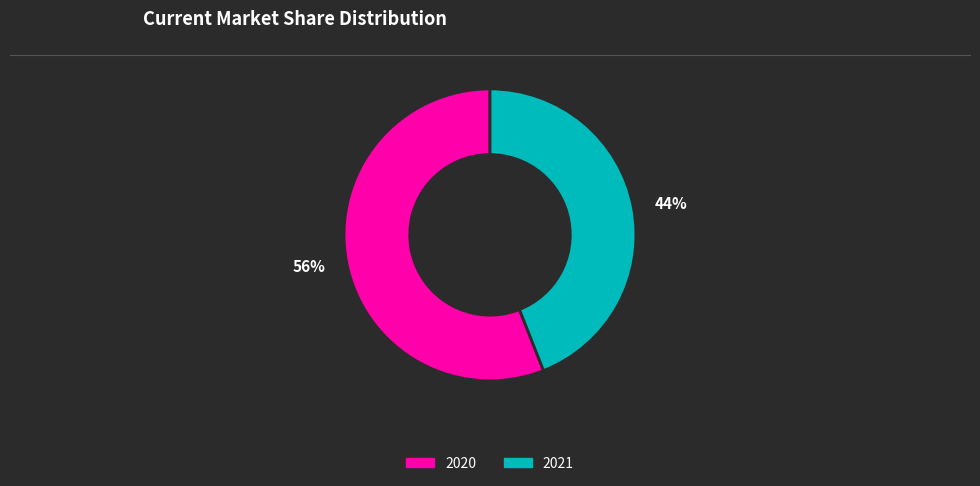

Which slice represents more than half of the pie?

56%